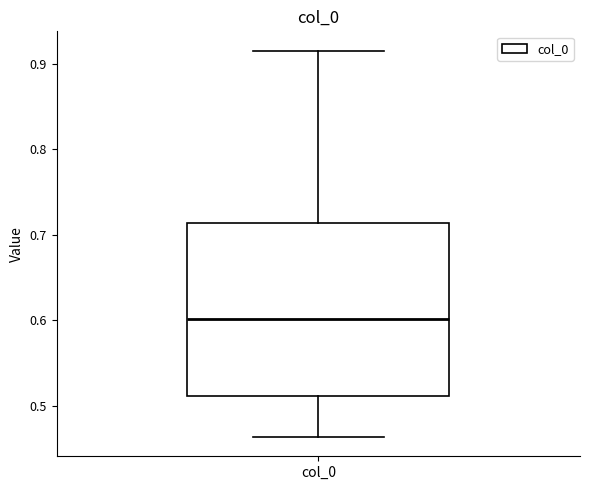

Read this box plot against the y-axis: the position of the median line, the range covered by the box, and the ends of both whiskers. The values are not printed on the chart, so give them approximately, as read against the axis.

median 0.60, box 0.51 to 0.71, whiskers 0.46 to 0.92